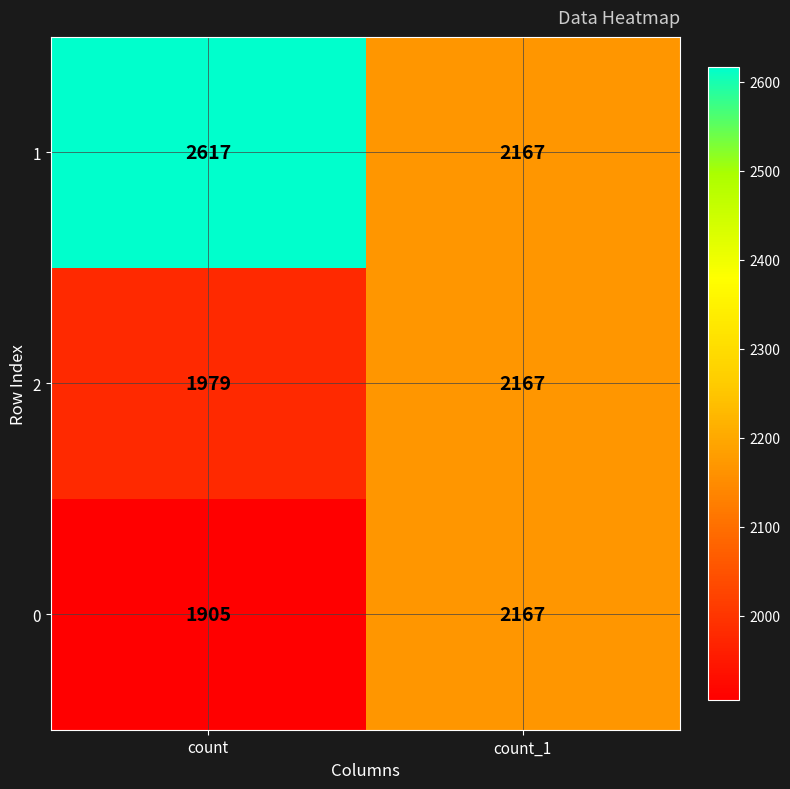

The value of 0 at count is 1905. True or false?

True